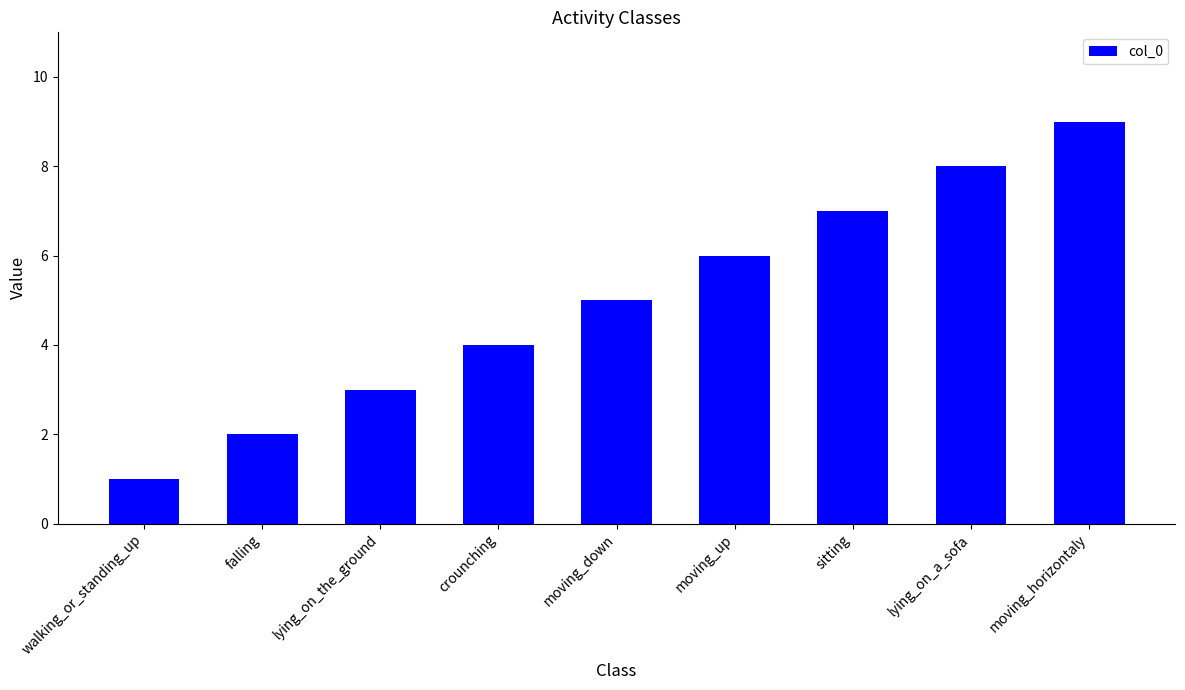

The value at falling is 2. True or false?

True